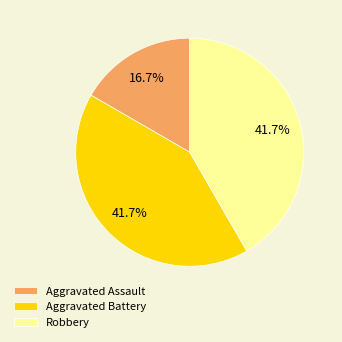

Which slice is the smallest?

Aggravated Assault